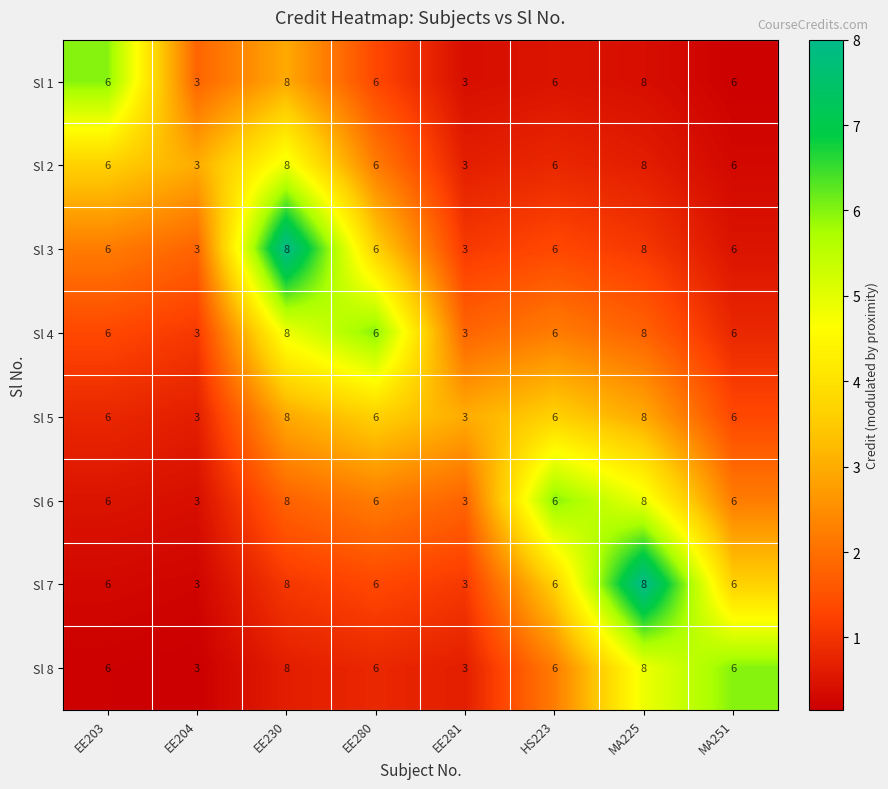

At how many categories does at least one series exceed 5?

6